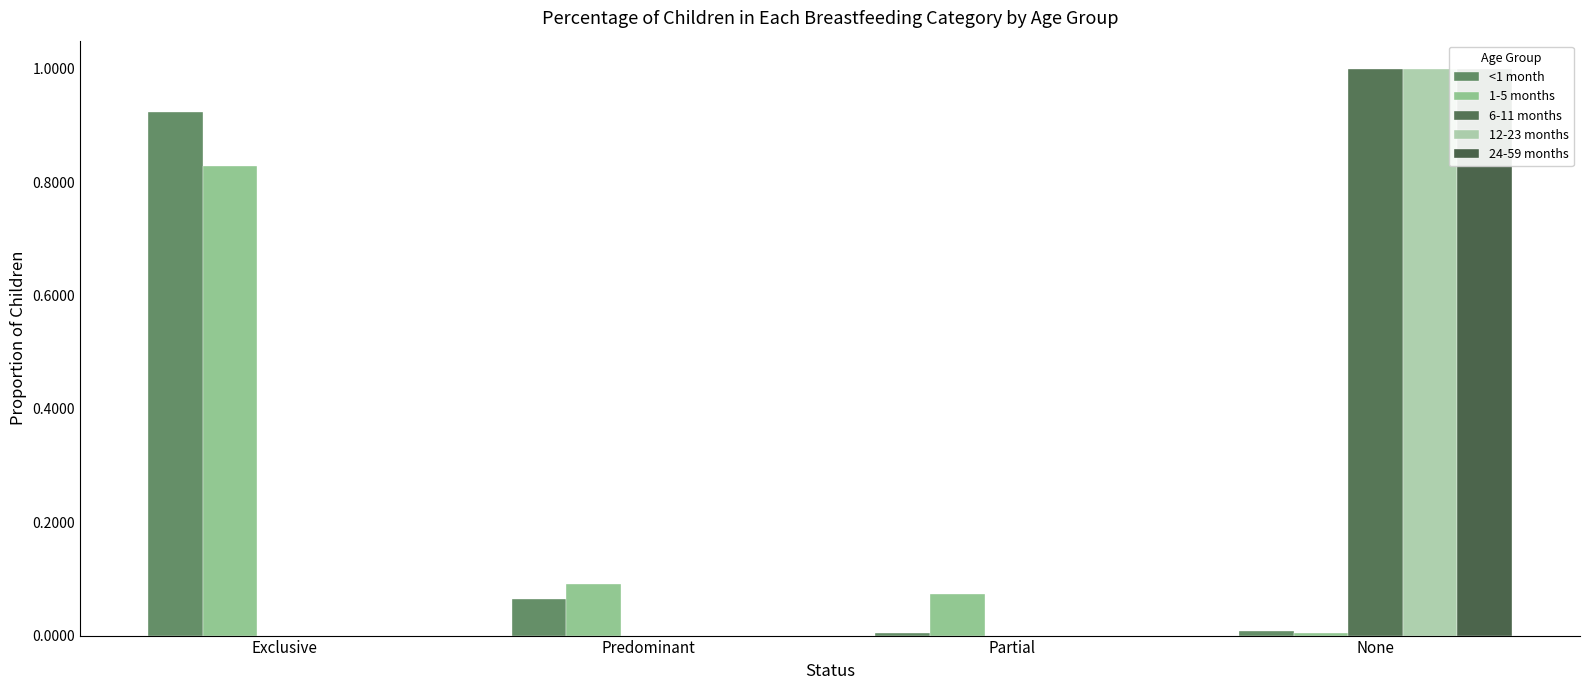

The value of 6-11 months at Partial is -0.5. True or false?

False